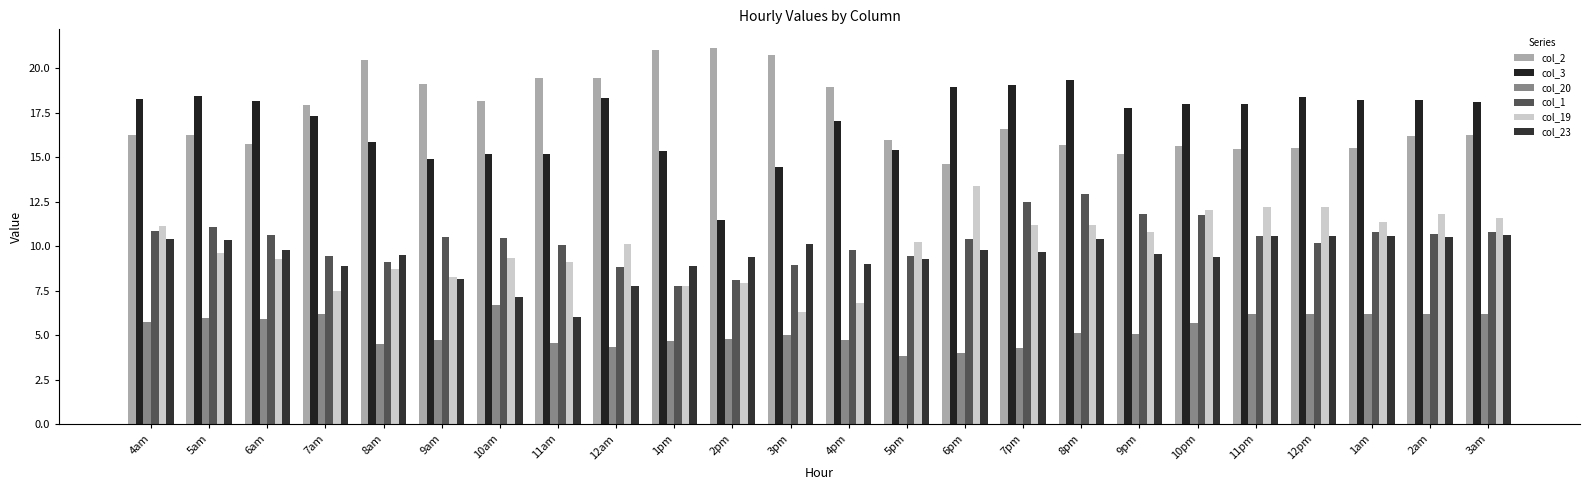

What is the difference between the highest and lowest values at 7am?

11.7